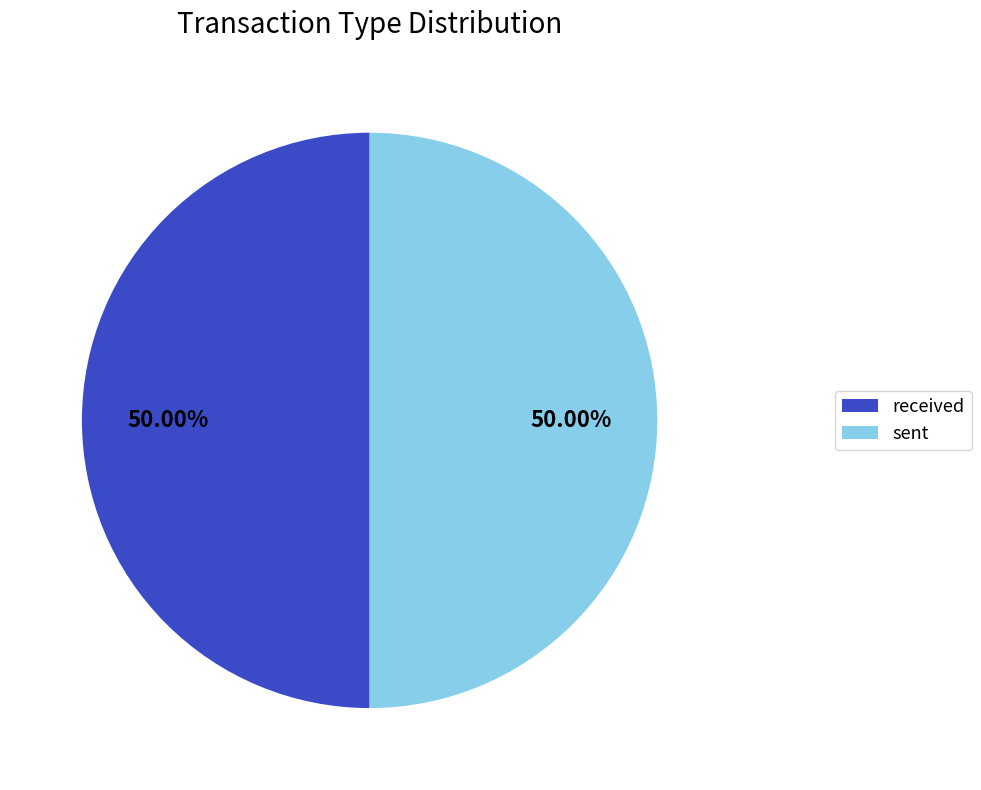

Approximately how many times larger is the value at sent compared to received?

1.0